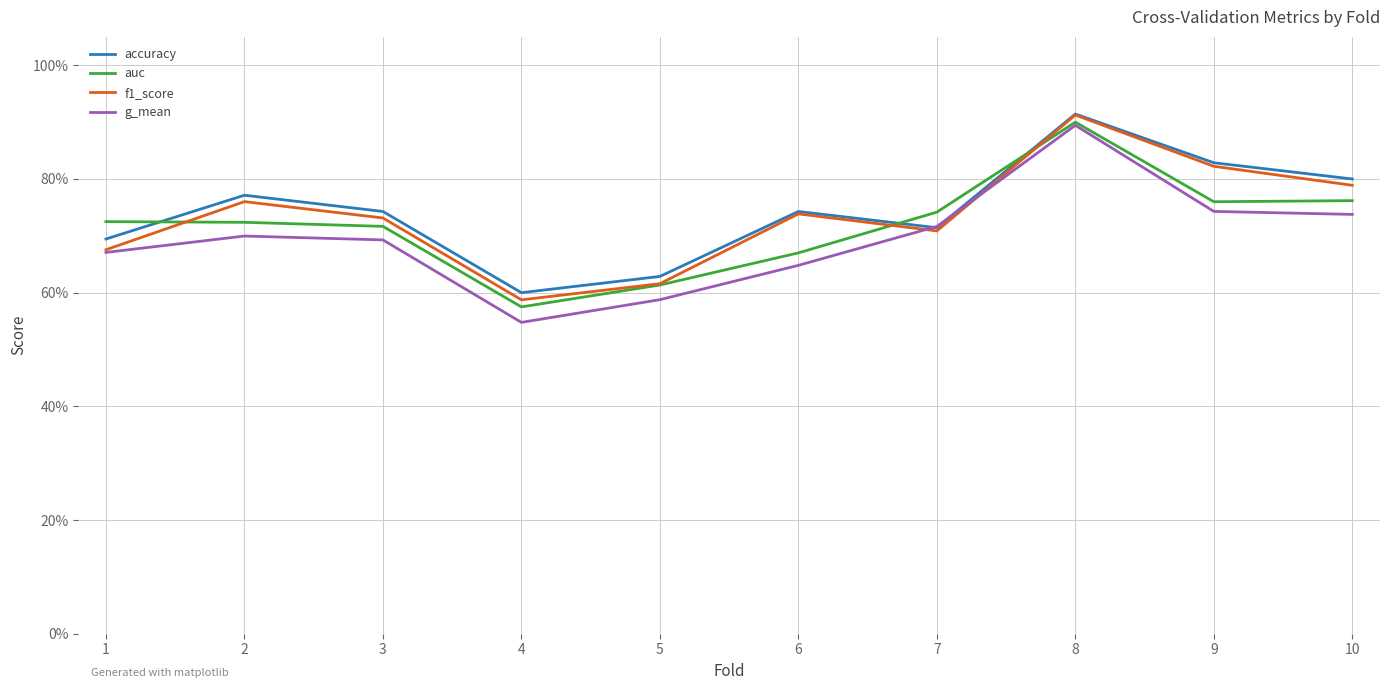

Reading left to right, extract all data points from this chart.

accuracy: 0.7	0.8	0.7	0.6	0.6	0.7	0.7	0.9	0.8	0.8
auc: 0.7	0.7	0.7	0.6	0.6	0.7	0.7	0.9	0.8	0.8
f1_score: 0.7	0.8	0.7	0.6	0.6	0.7	0.7	0.9	0.8	0.8
g_mean: 0.7	0.7	0.7	0.5	0.6	0.6	0.7	0.9	0.7	0.7